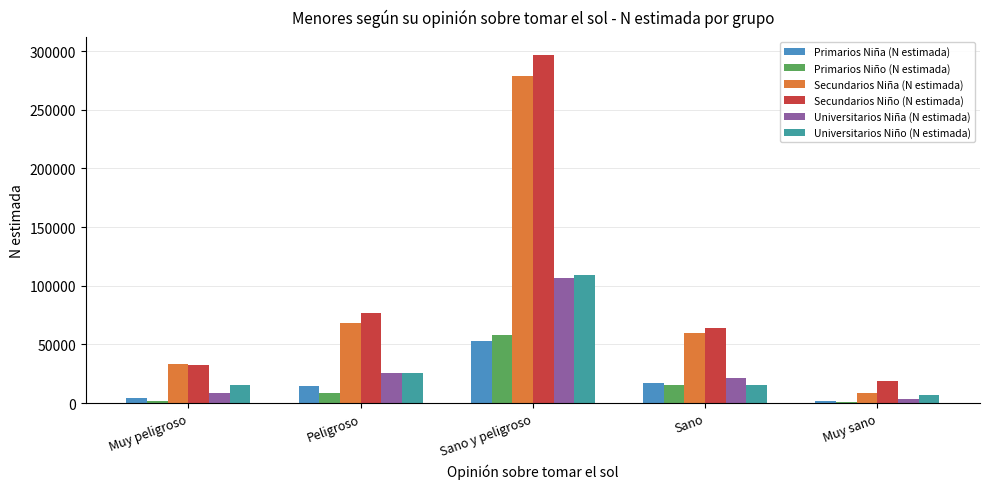

What is the sum of all Secundarios Niño (N estimada) values?

489142